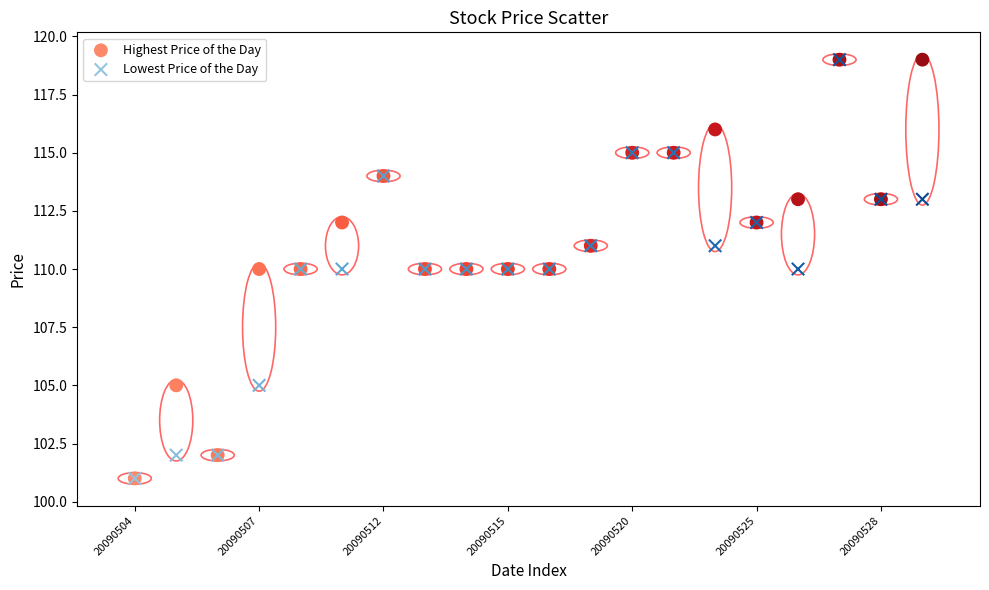

What are all the series names shown in the legend?

Highest Price of the Day, Lowest Price of the Day